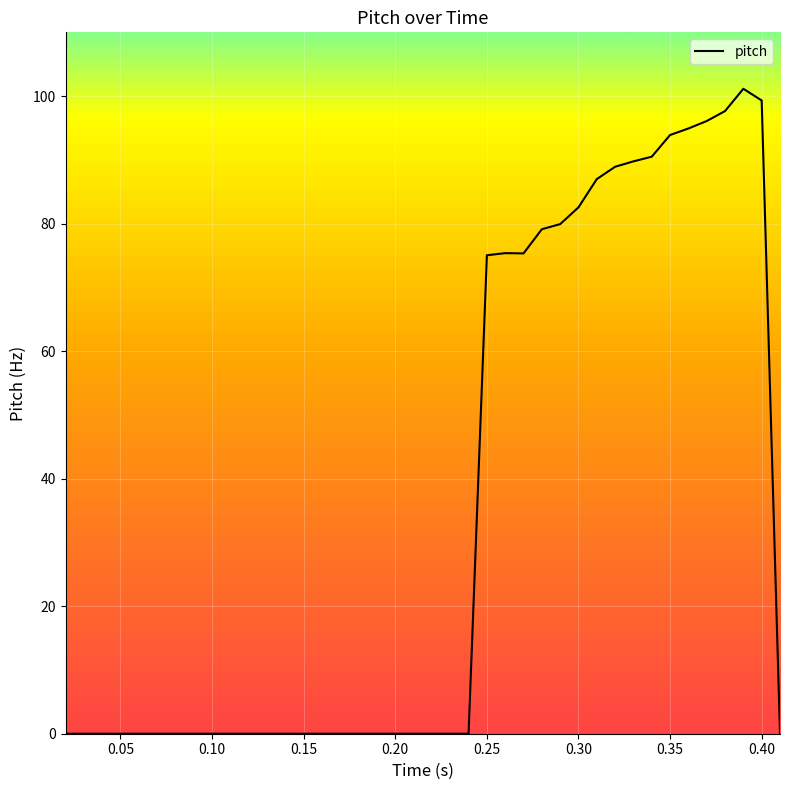

What is the maximum value shown in the chart?

101.1